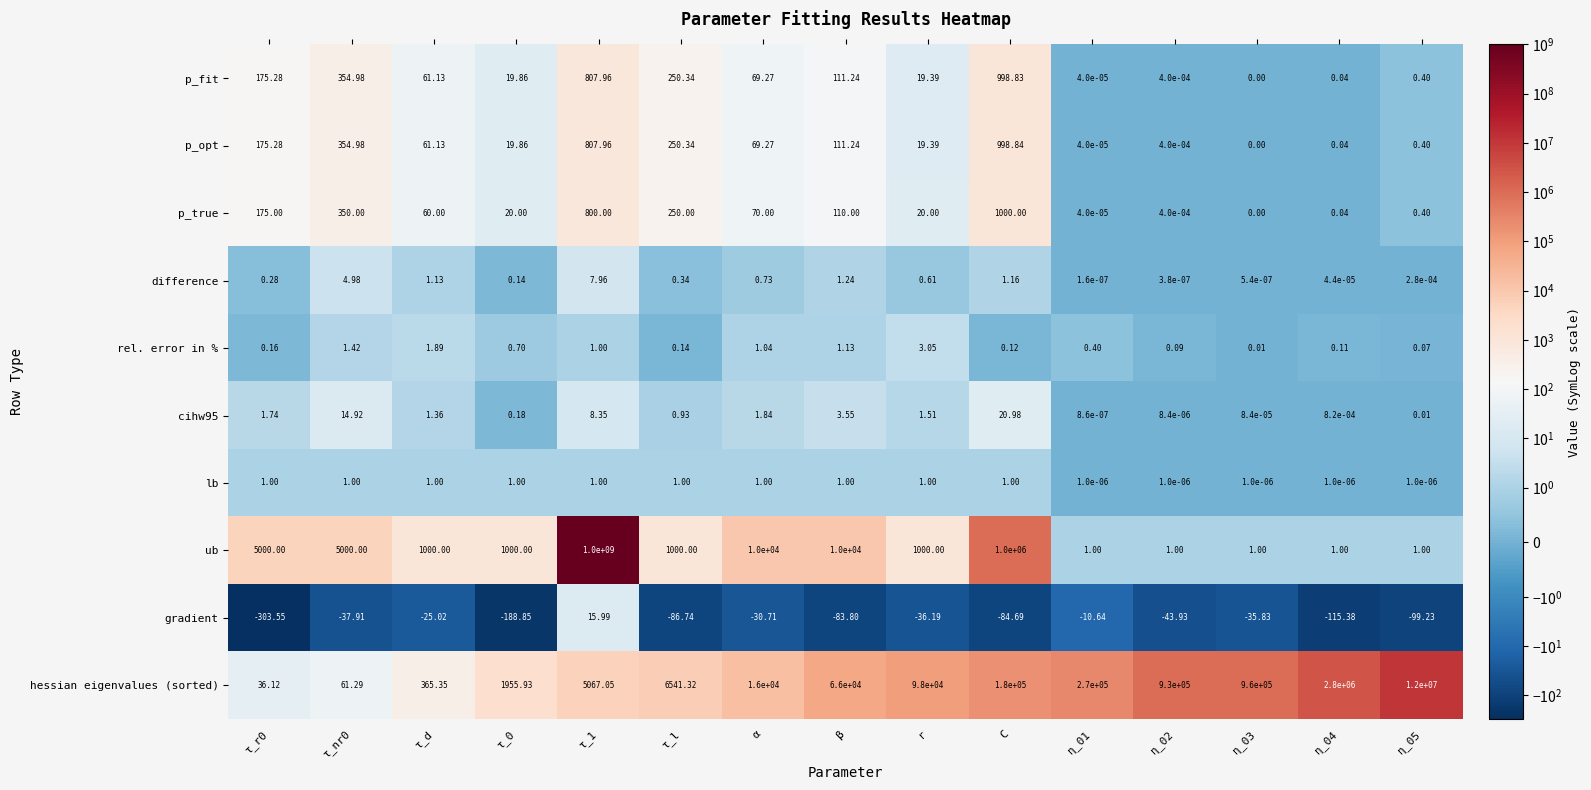

At which label is ub closest to 500000000?

C